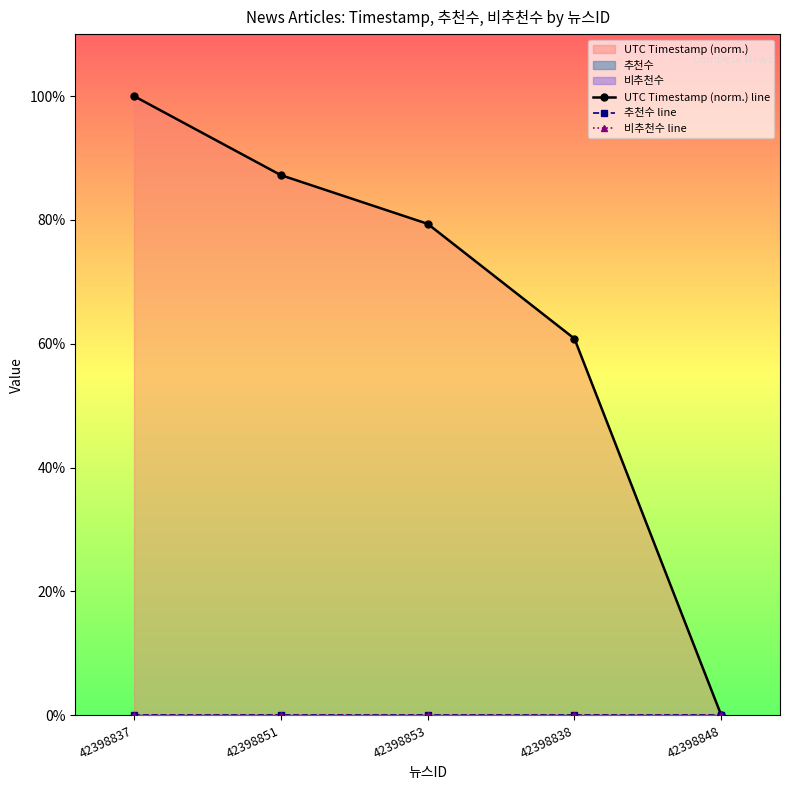

The value of UTC Timestamp (norm.) line at 42398853 is 35.8. True or false?

False